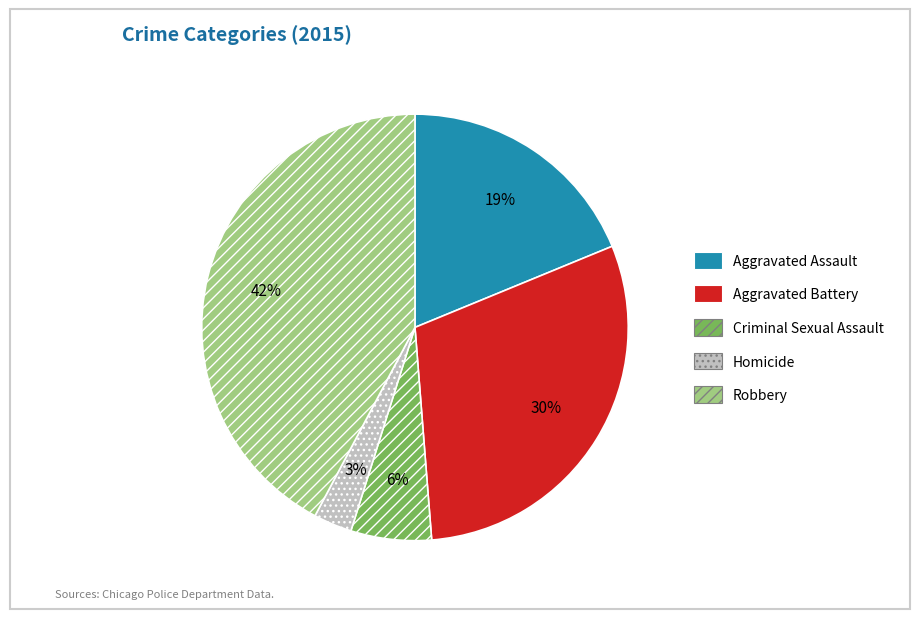

Which has a higher value, Homicide or Robbery?

Robbery